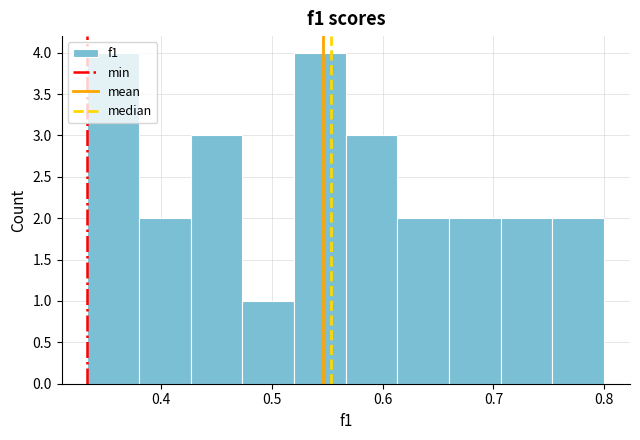

Reading left to right, list every bar in this chart as the range it spans on the x-axis followed by its height. Neither the bar edges nor the heights are printed on the chart, so give them approximately, as read against the axes.

0.33 to 0.38: 4
0.38 to 0.43: 2
0.43 to 0.47: 3
0.47 to 0.52: 1
0.52 to 0.57: 4
0.57 to 0.61: 3
0.61 to 0.66: 2
0.66 to 0.71: 2
0.71 to 0.75: 2
0.75 to 0.80: 2